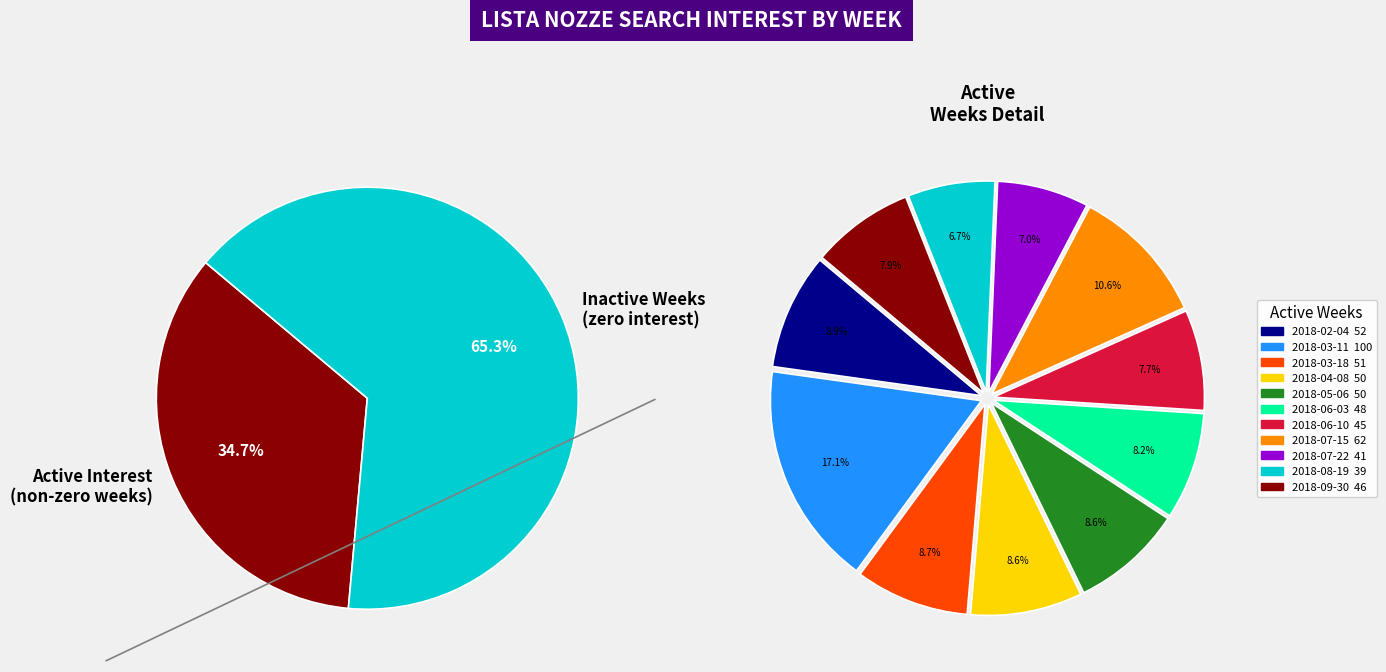

Which category has the smallest portion of the pie?

2018-08-19